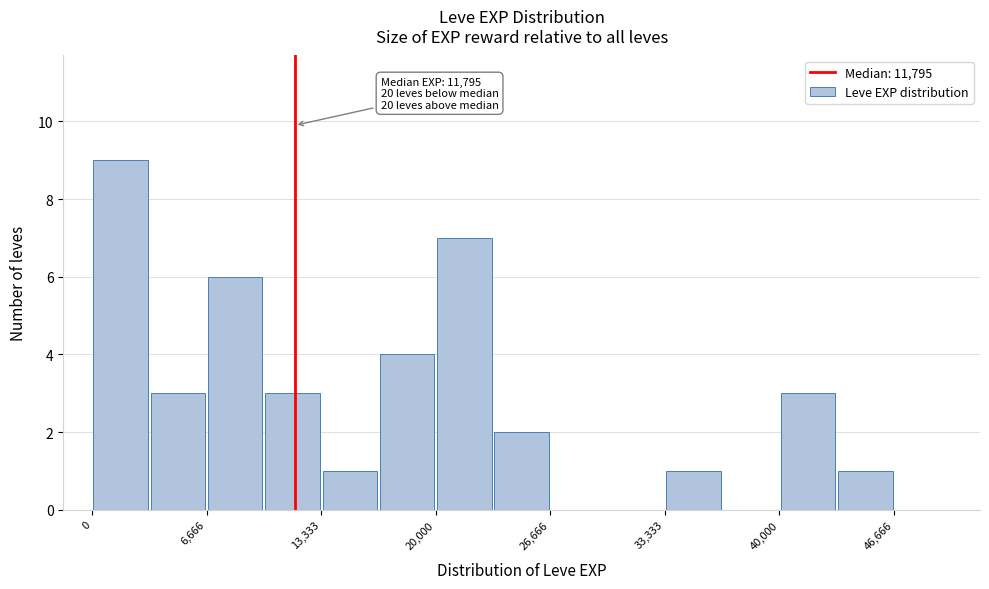

Read against the x-axis, roughly where is the centre of the tallest bar?

2000